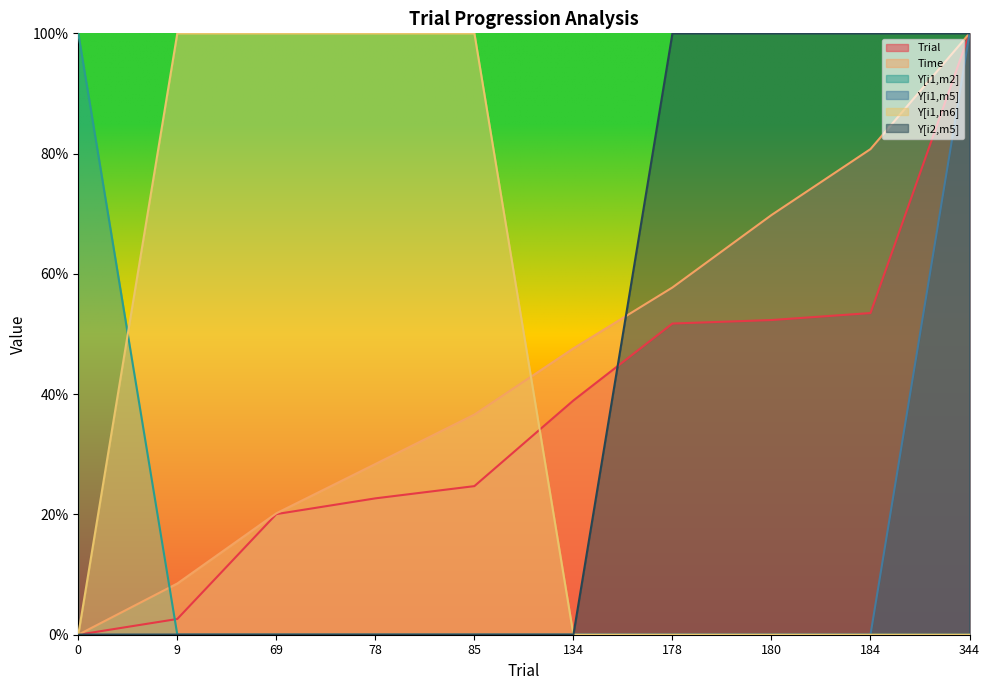

Rank the categories by Y[i1,m2] value from highest to lowest.

0, 9, 69, 78, 85, 134, 178, 180, 184, 344